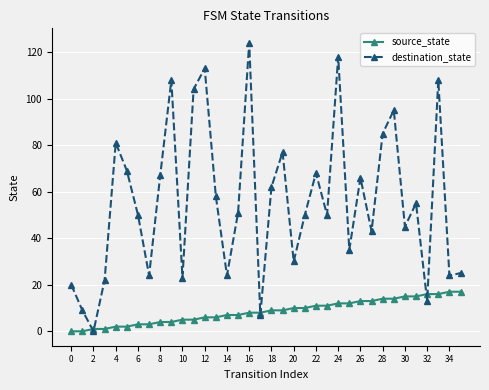

List the series in order of their overall mean, lowest first.

source_state, destination_state